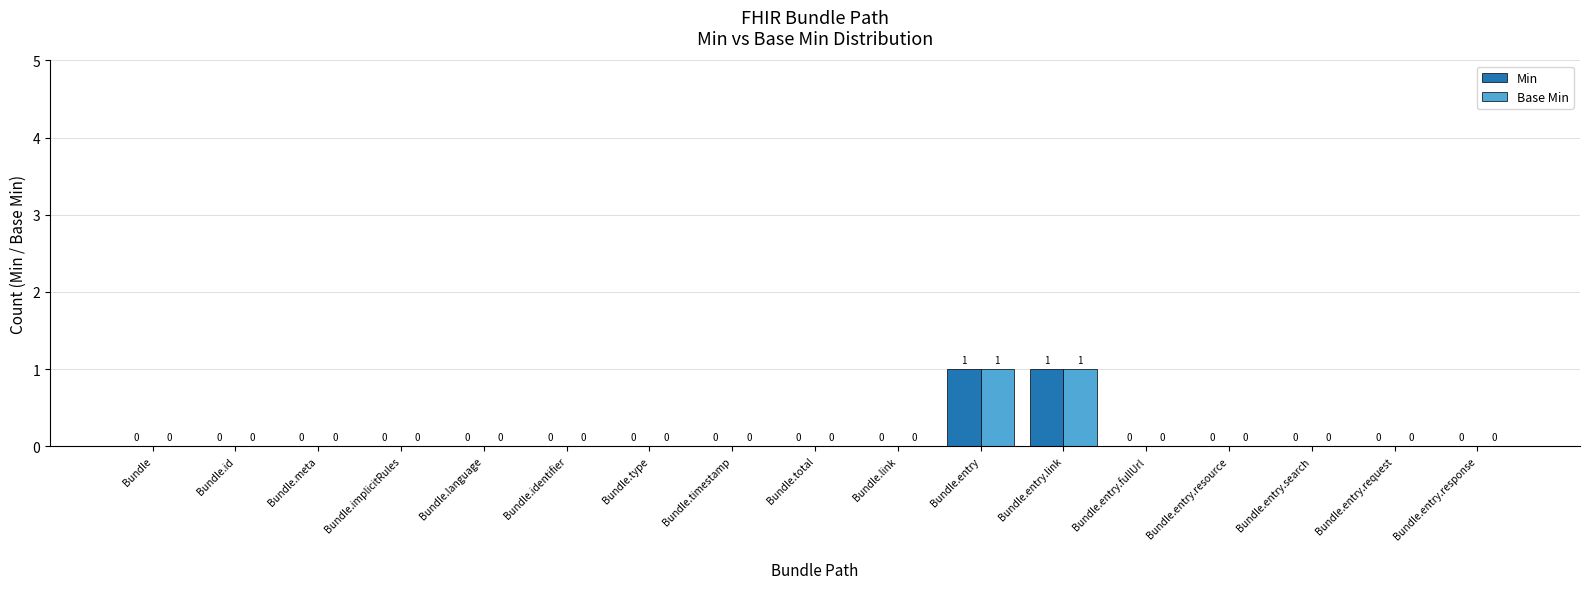

How many positive values does the Base Min series have?

2